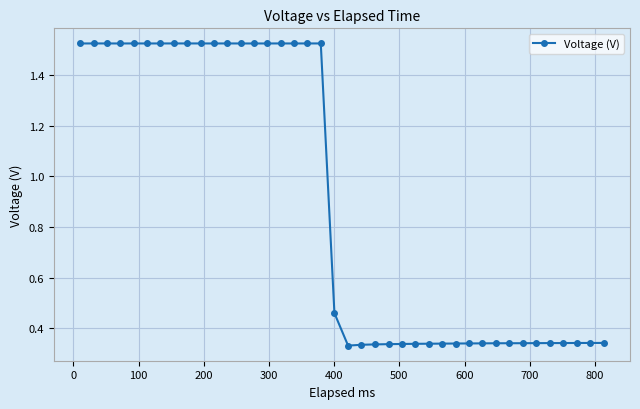

Is this an area chart (filled region under the line)?

No